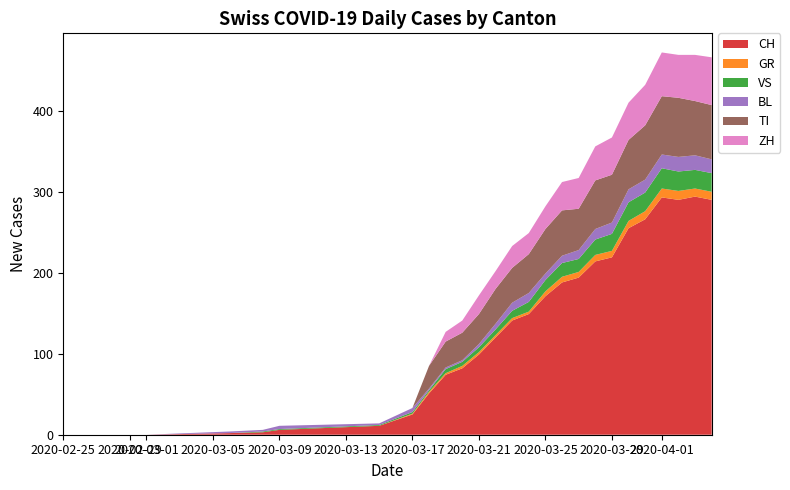

True or false: CH has a value of 63 at 2020-03-21.

False